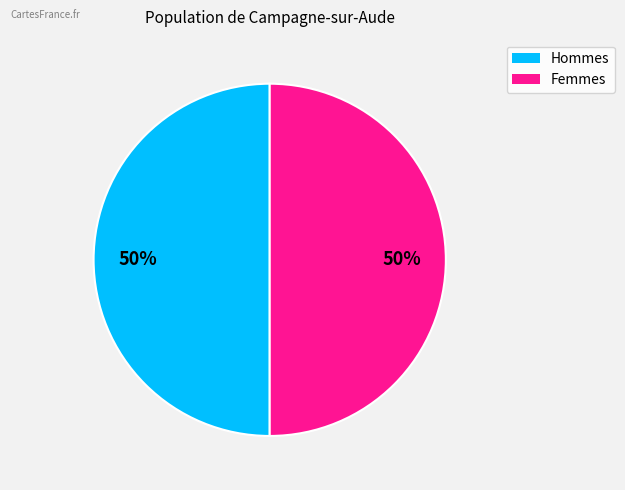

To the nearest percent, what is the average slice percentage?

50%